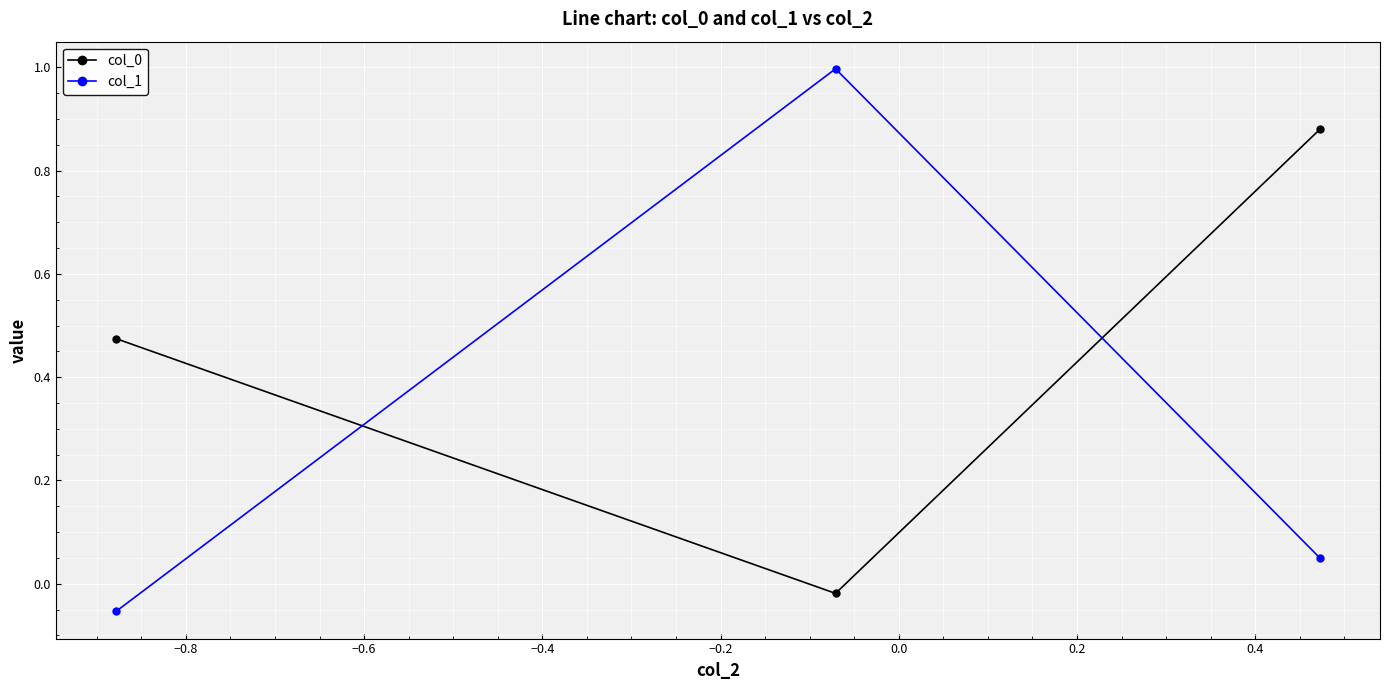

What is the sum of all col_0 values?

1.3